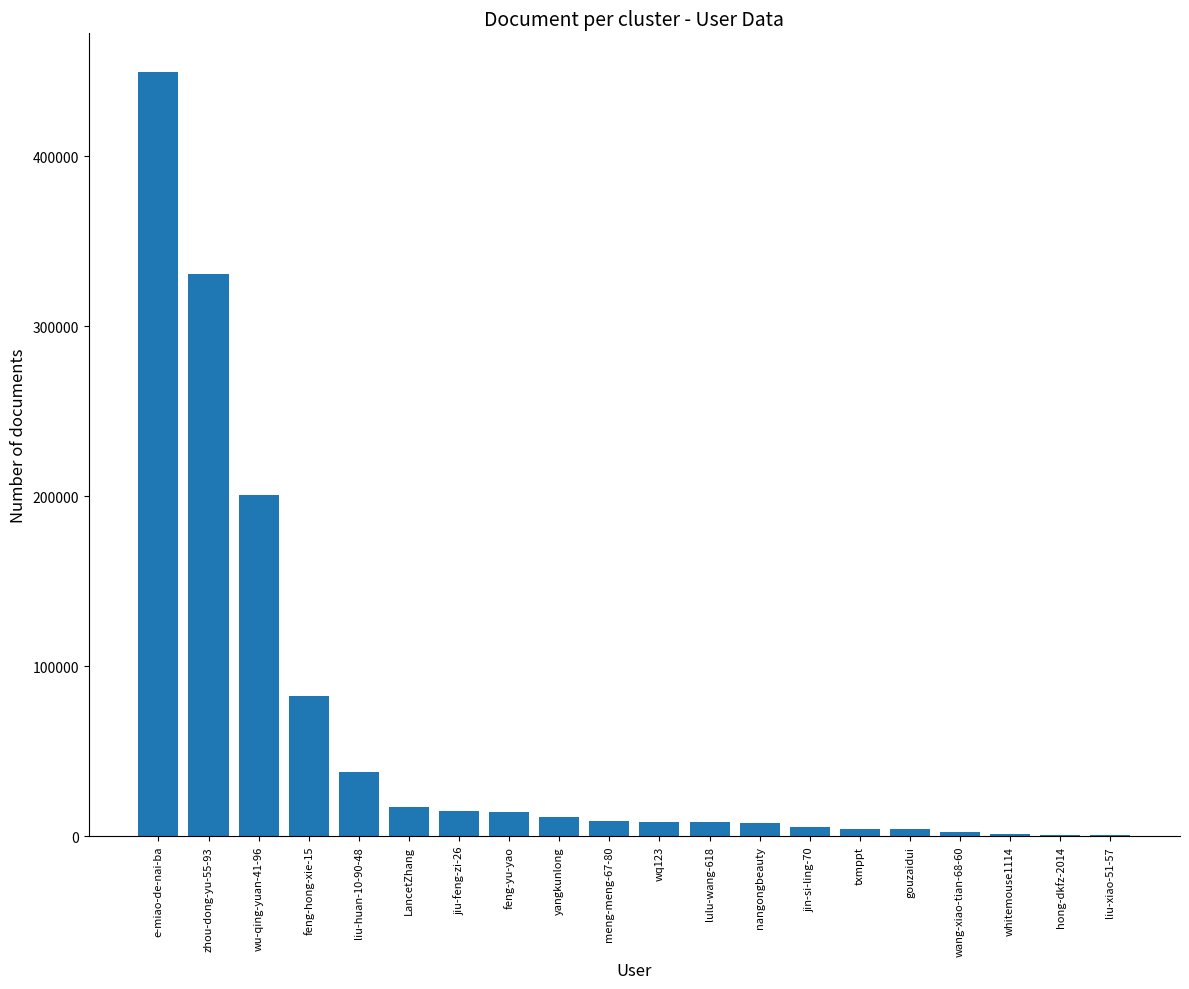

Are the bars grouped side by side (vs. stacked)?

No